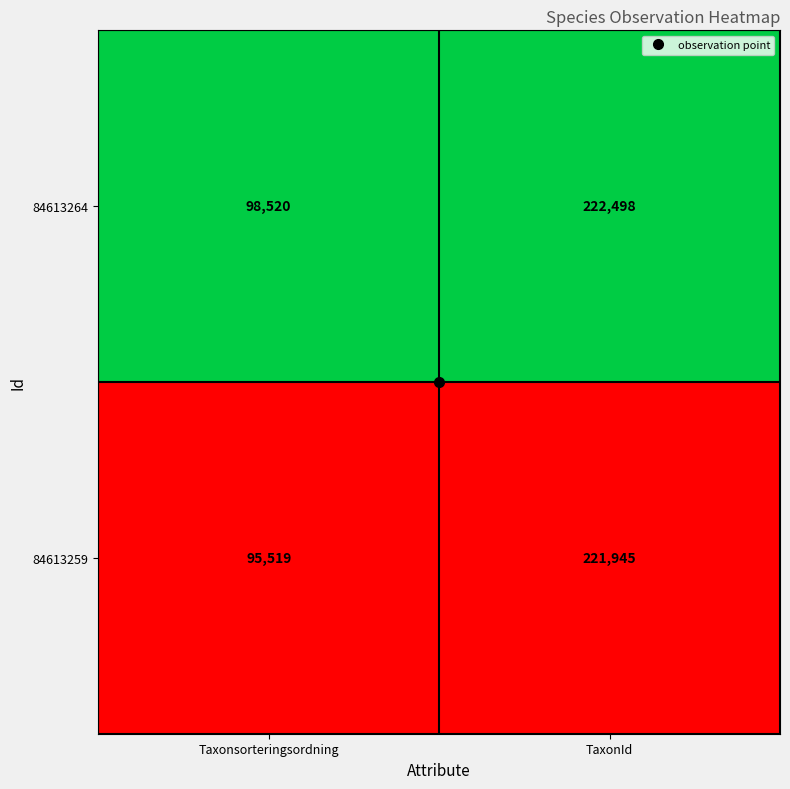

Rank the series at Taxonsorteringsordning from highest to lowest value.

84613264, 84613259